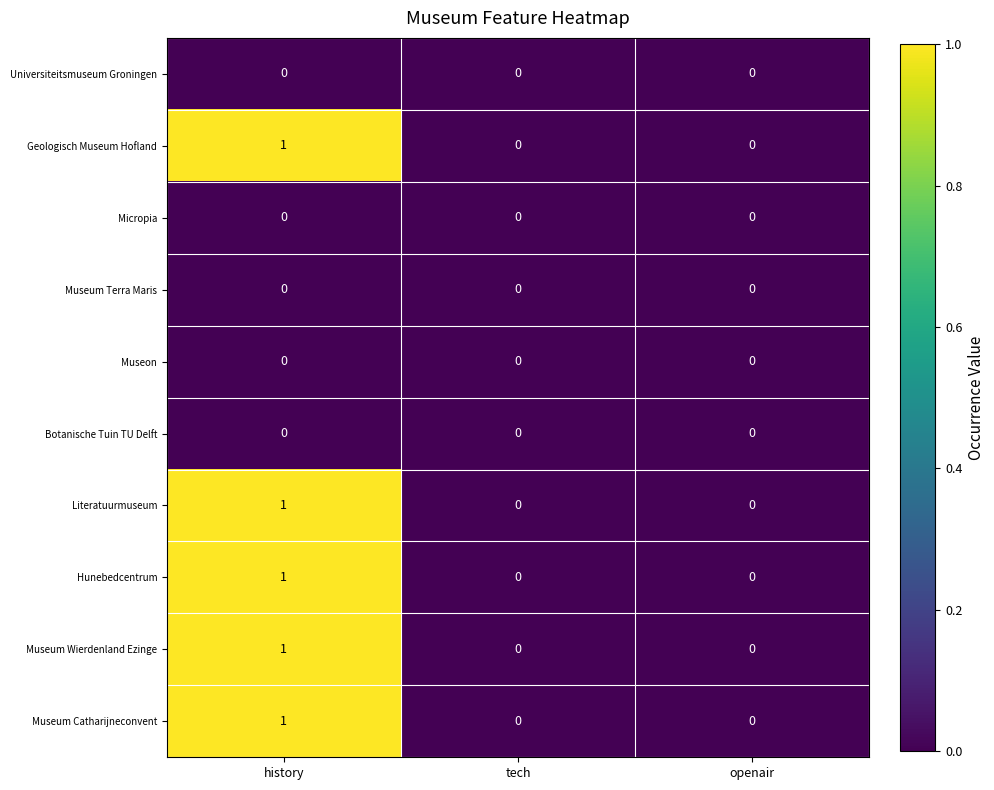

At which category is the sum across all series the highest?

history